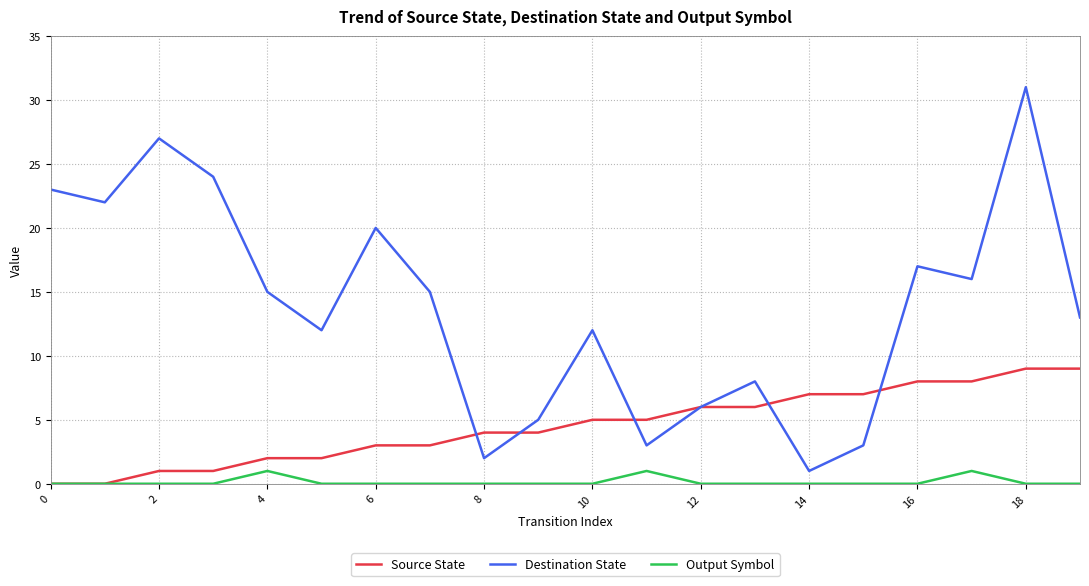

How many lines are shown in the chart?

3